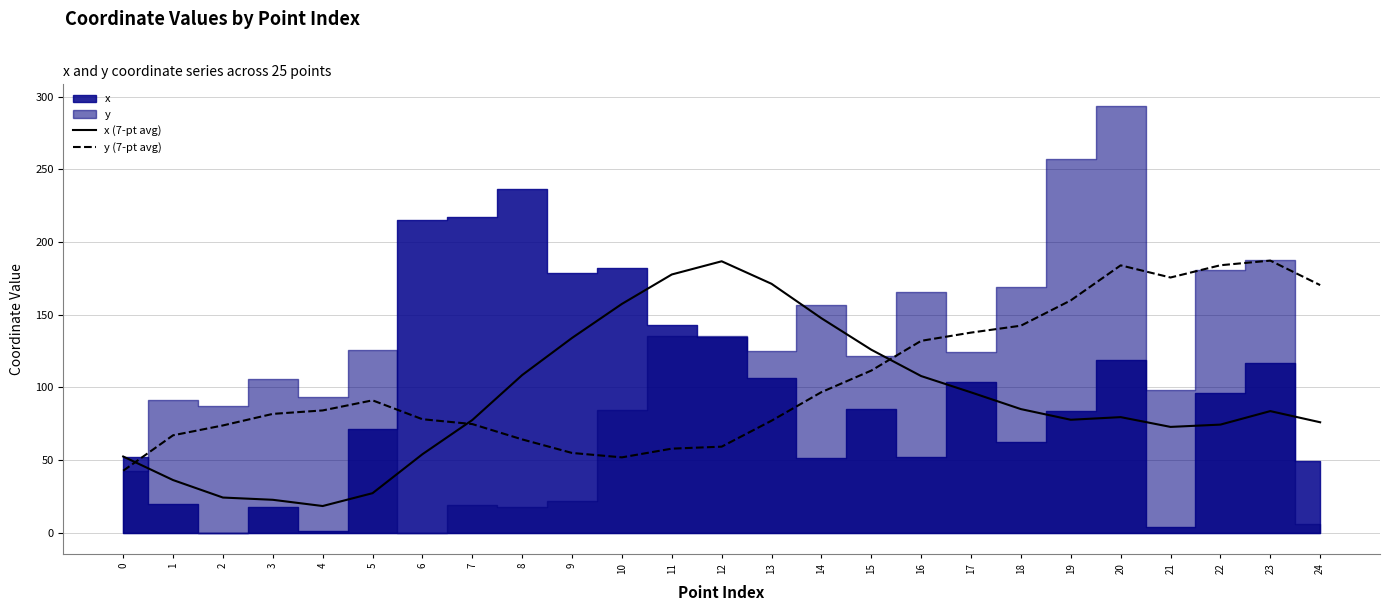

Is the value of y (7-pt avg) at 2 greater than the value of x (7-pt avg) at 1?

Yes